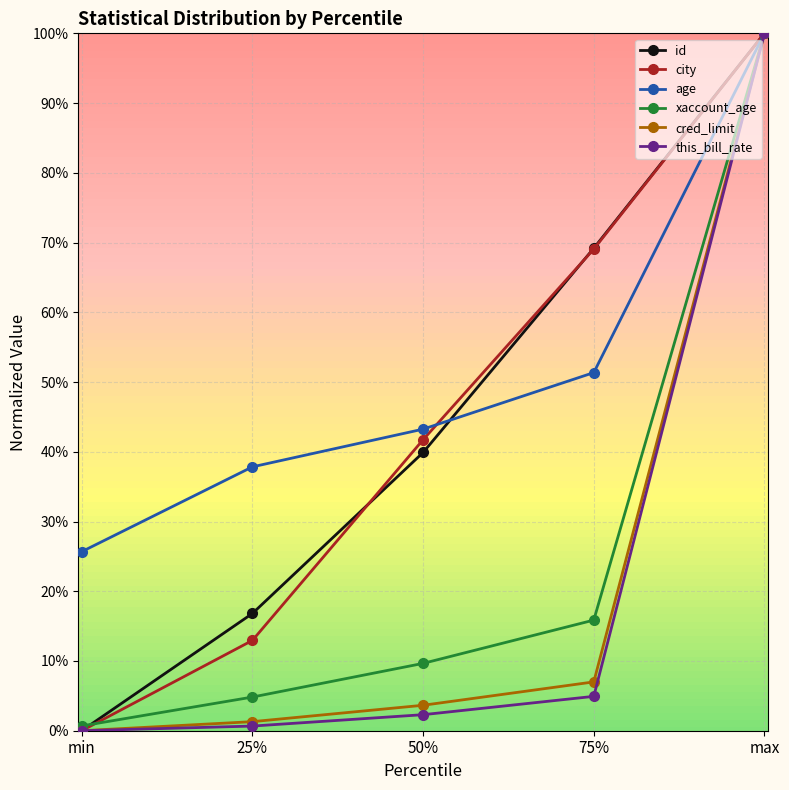

Where is cred_limit nearest to the value 0?

min